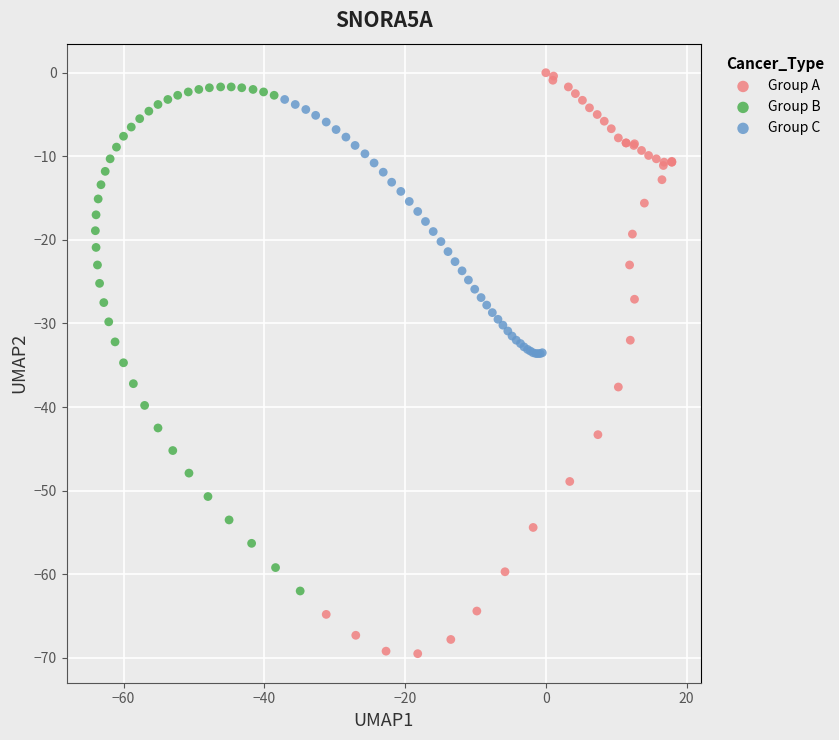

Which series has the largest Y range (max minus min)?

Group A